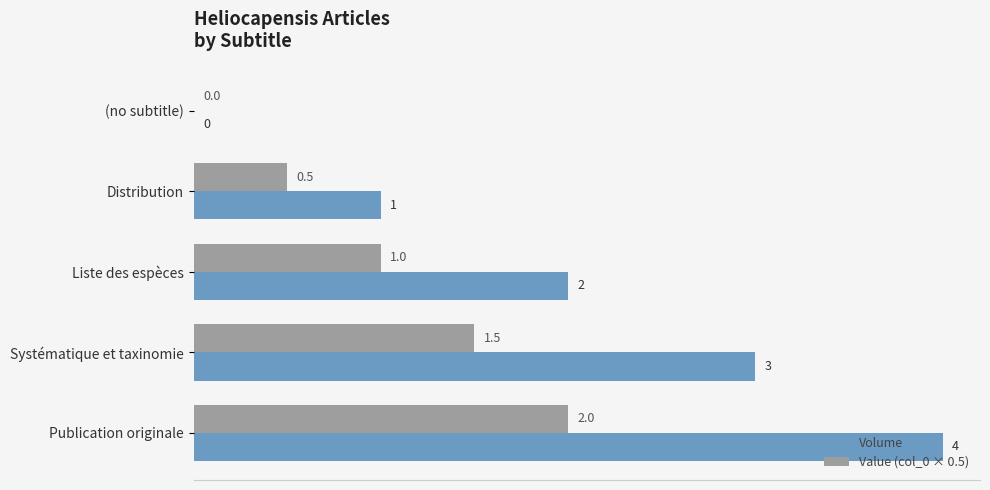

What are all the series names shown in the legend?

Volume, Value (col_0 × 0.5)